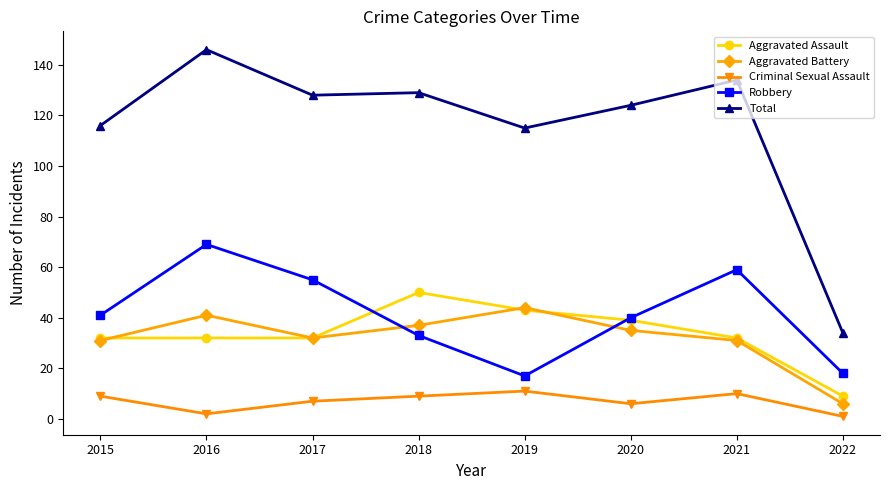

True or false: Robbery has more than 1 points higher than both neighbors.

True